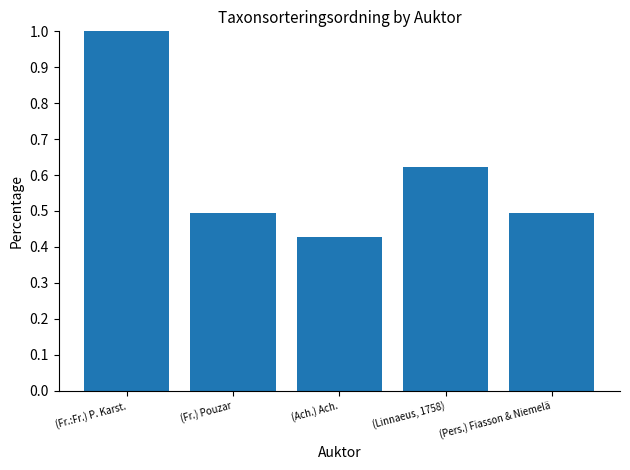

Which has a higher value, (Linnaeus, 1758) or (Fr.:Fr.) P. Karst.?

(Fr.:Fr.) P. Karst.